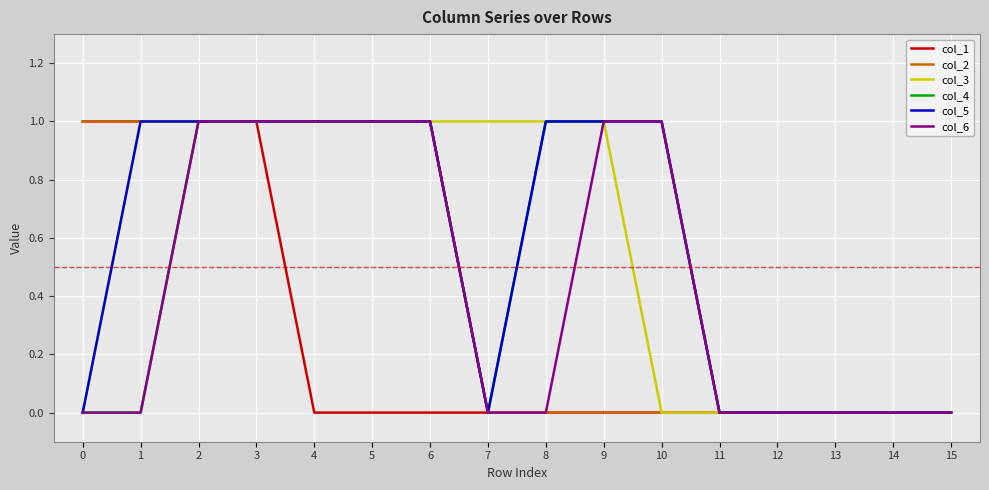

Reading left to right, what are all the values shown in this chart?

col_1: 1	1	1	1	0	0	0	0	0	0	0	0	0	0	0	0
col_2: 1	1	1	1	1	1	1	0	0	0	0	0	0	0	0	0
col_3: 0	1	1	1	1	1	1	1	1	1	0	0	0	0	0	0
col_4: 0	0	1	1	1	1	1	0	1	1	1	0	0	0	0	0
col_5: 0	1	1	1	1	1	1	0	1	1	1	0	0	0	0	0
col_6: 0	0	1	1	1	1	1	0	0	1	1	0	0	0	0	0